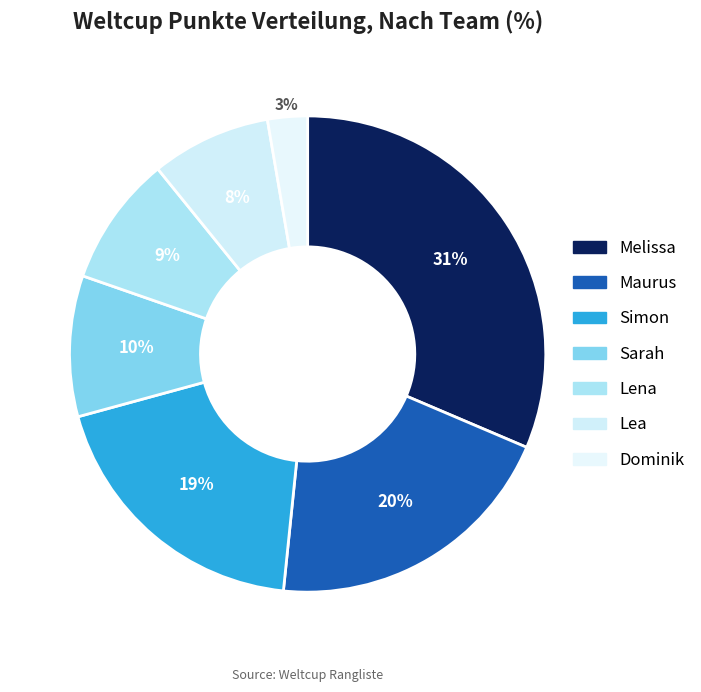

Count the number of slices in the pie.

7